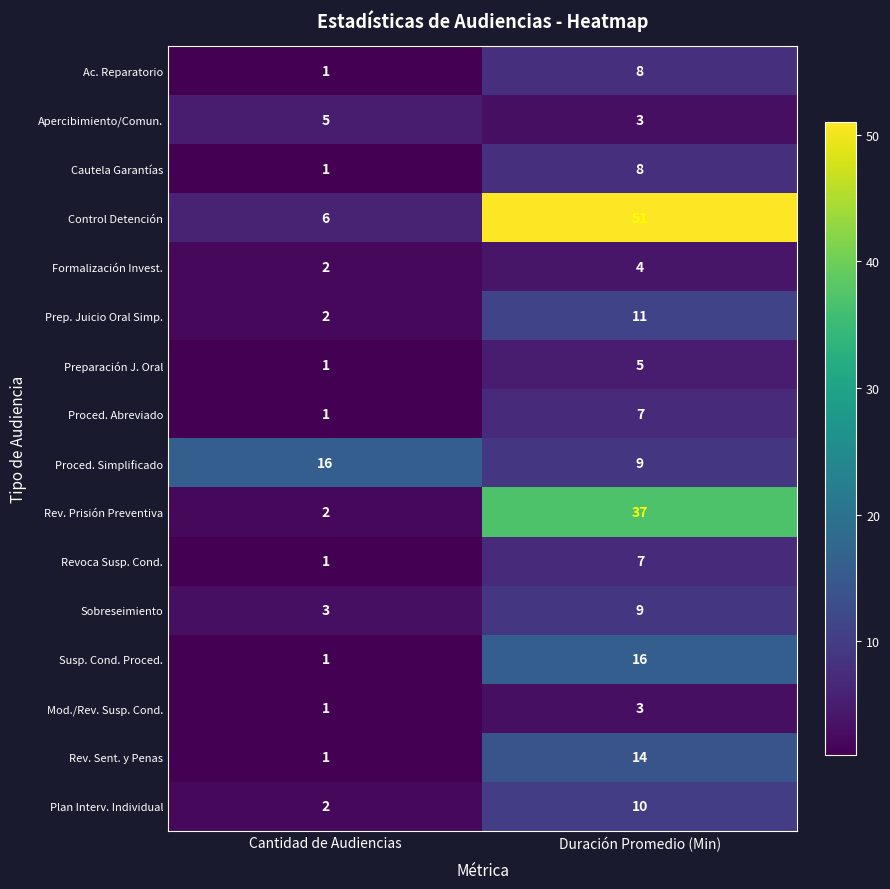

What is the total value across all series at Cantidad de Audiencias?

46